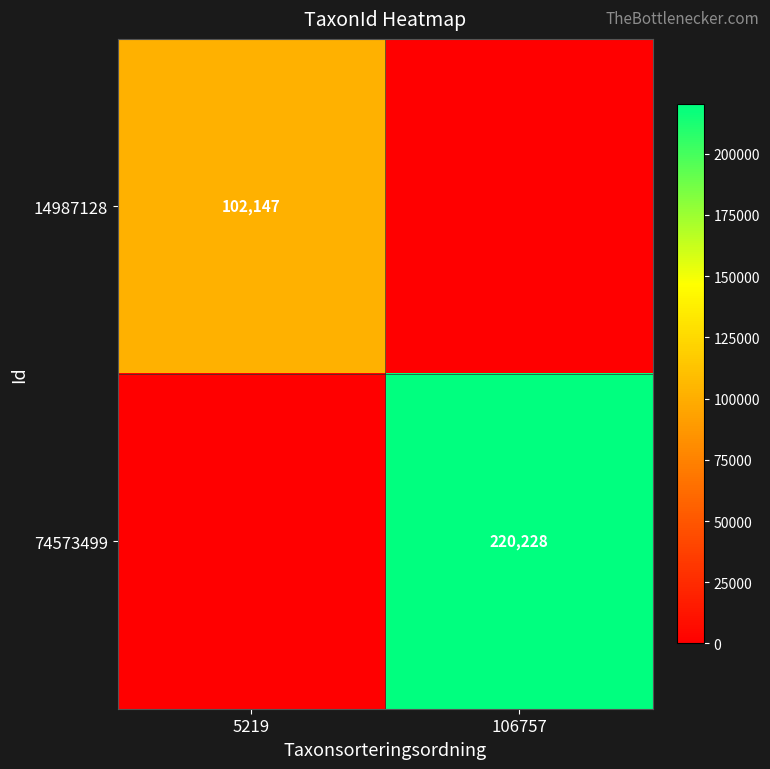

The value of 74573499 at 106757 is 220228. True or false?

True